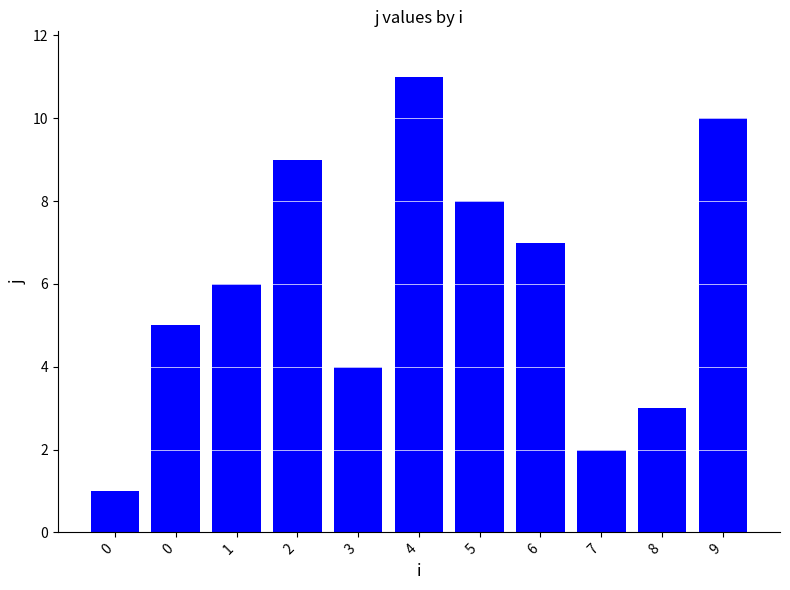

What is the change in value from 2 to 3?

-5